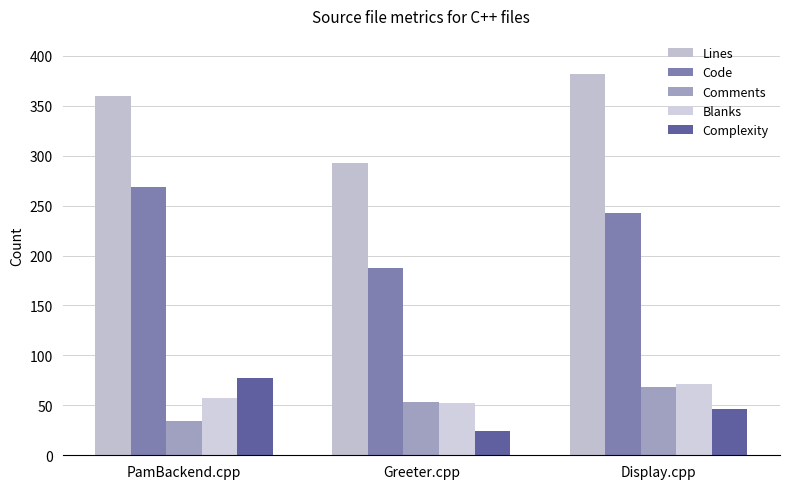

Reading left to right, list all the values displayed in this chart.

Lines: PamBackend.cpp=360	Greeter.cpp=293	Display.cpp=382
Code: PamBackend.cpp=269	Greeter.cpp=188	Display.cpp=243
Comments: PamBackend.cpp=34	Greeter.cpp=53	Display.cpp=68
Blanks: PamBackend.cpp=57	Greeter.cpp=52	Display.cpp=71
Complexity: PamBackend.cpp=77	Greeter.cpp=24	Display.cpp=46